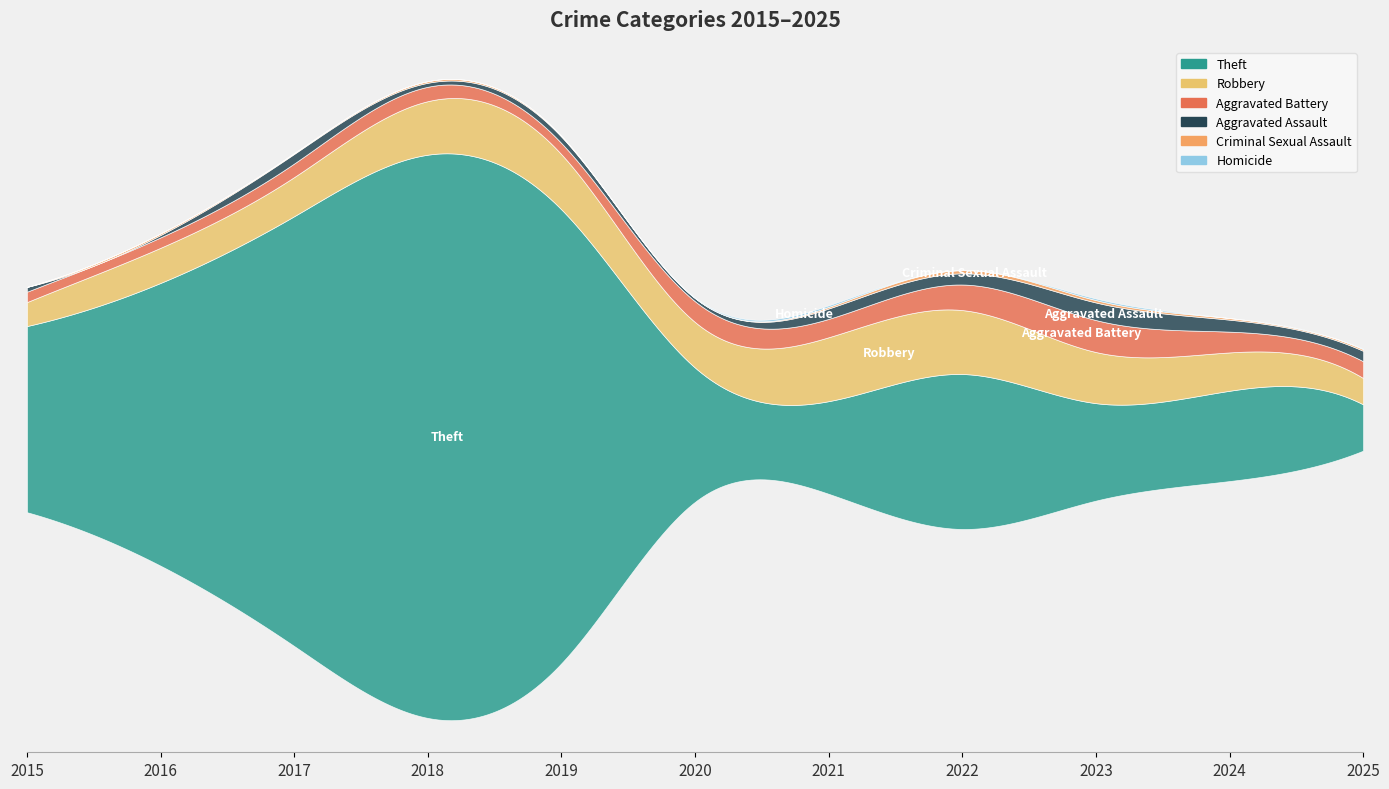

At which label does Theft first exceed 194?

2015